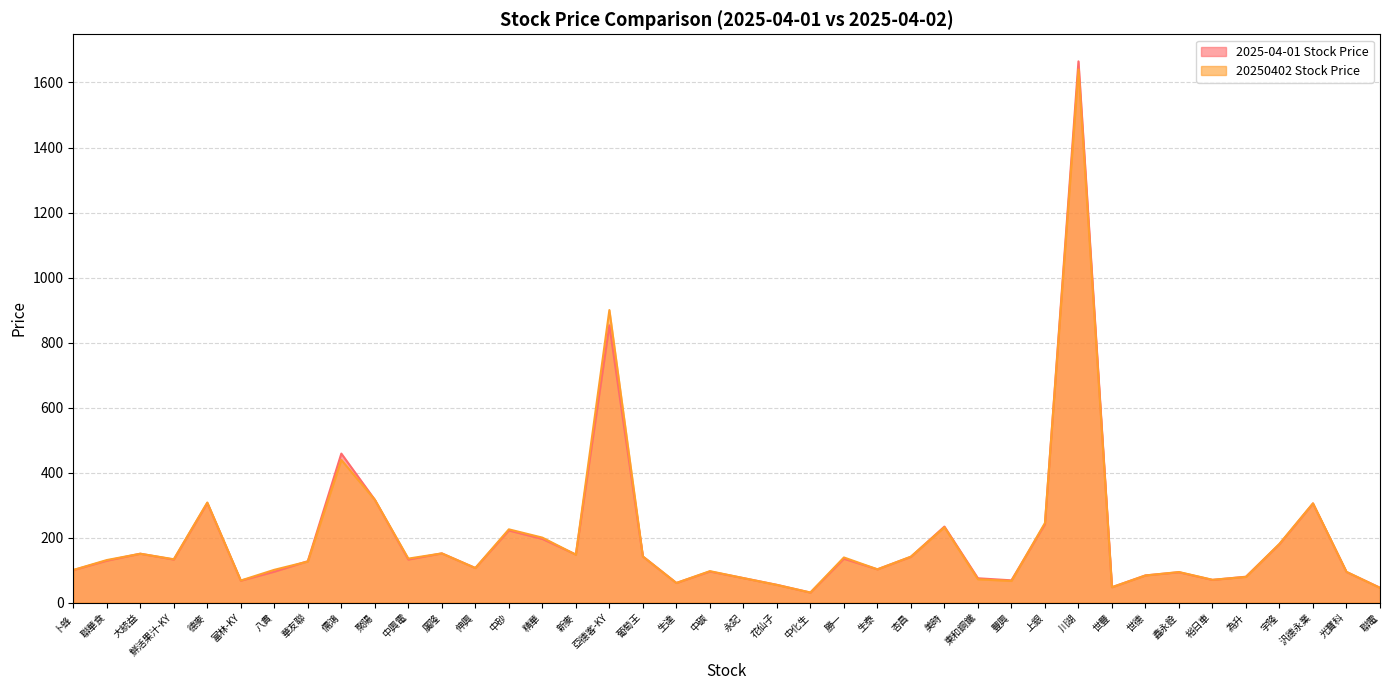

How many values in the 20250402 Stock Price series are below 131?

20